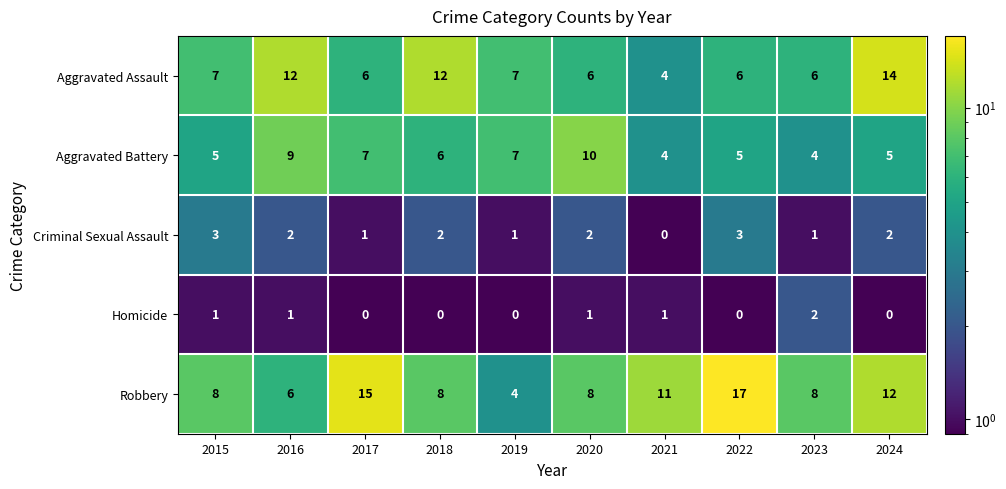

What is the total value across all series at 2024?

33